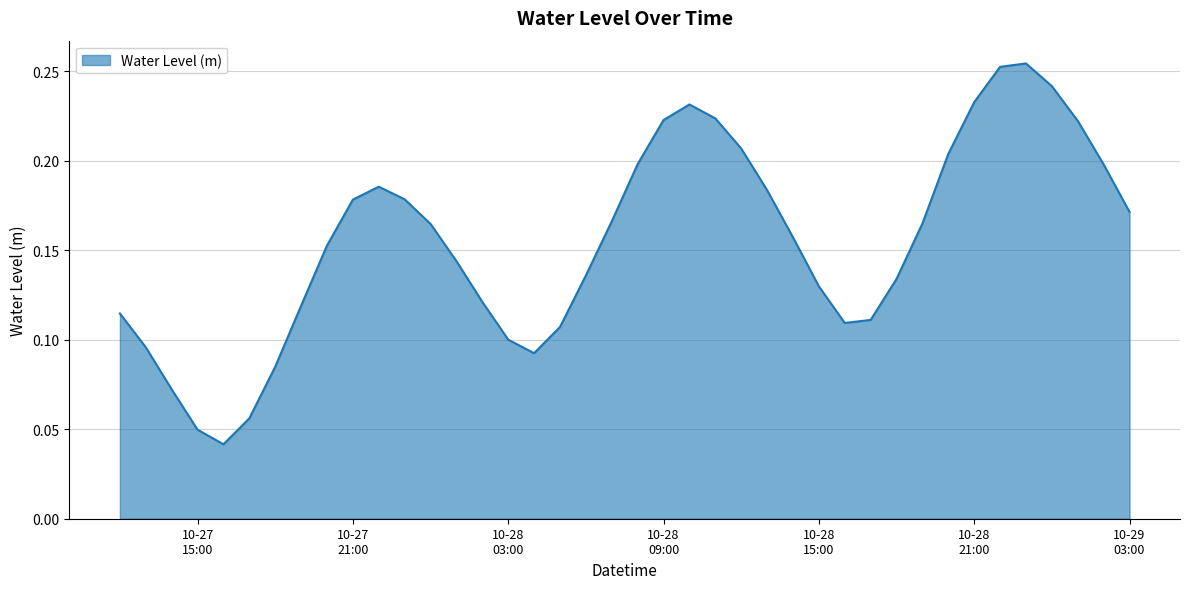

What is the difference between the maximum and minimum values?

0.2